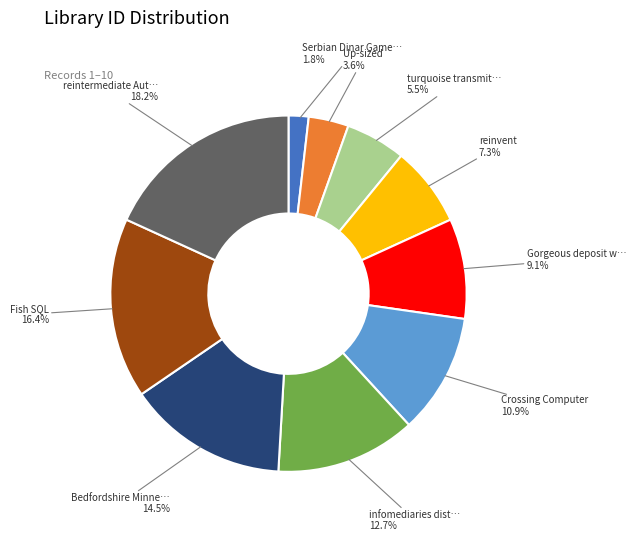

Does any single category account for the majority?

No